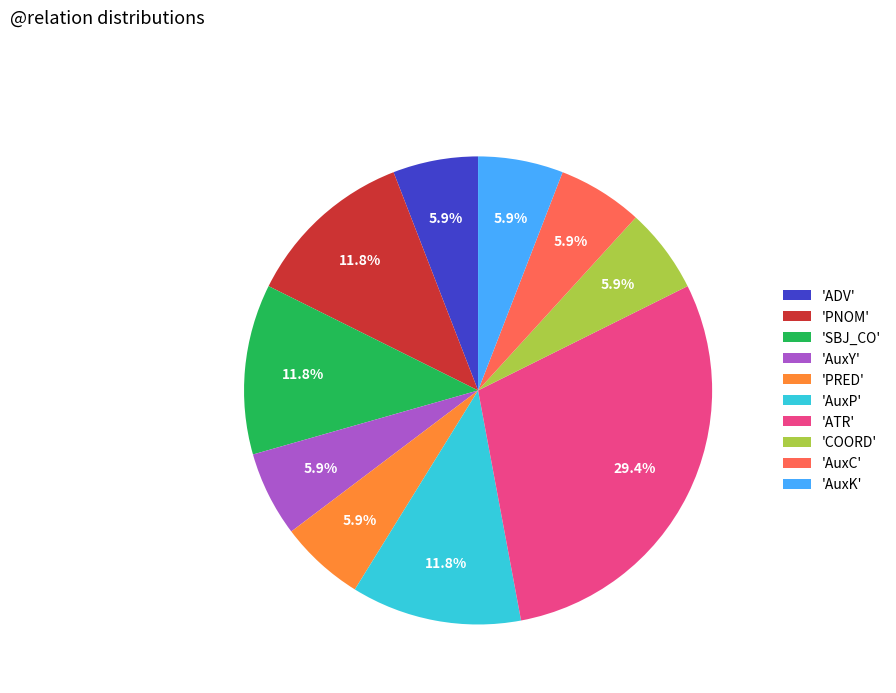

How many segments does this pie chart have?

10